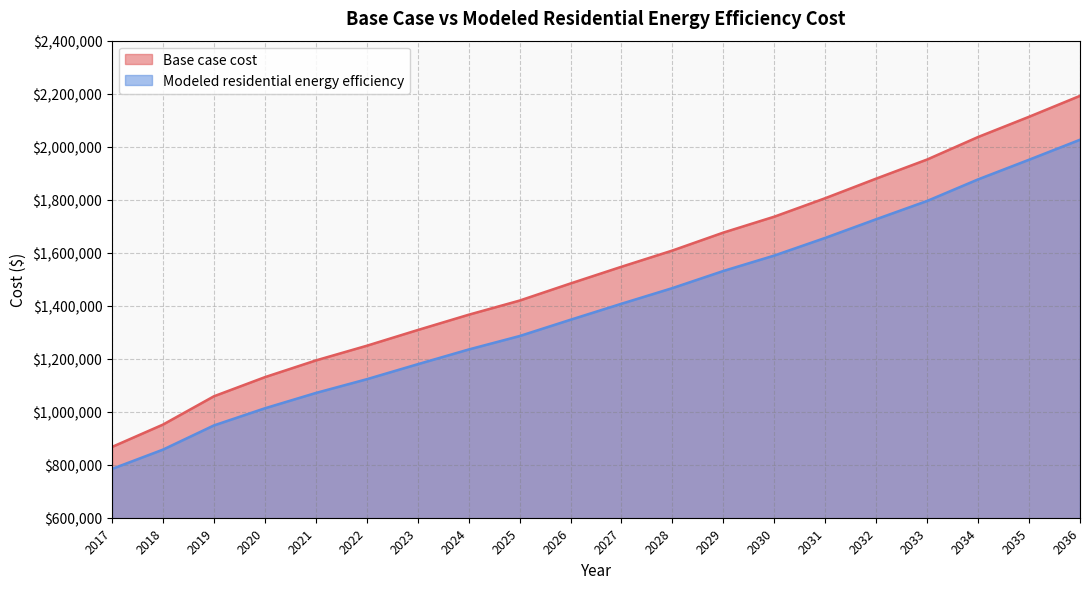

What are all the series names shown in the legend?

Base case cost, Modeled residential energy efficiency